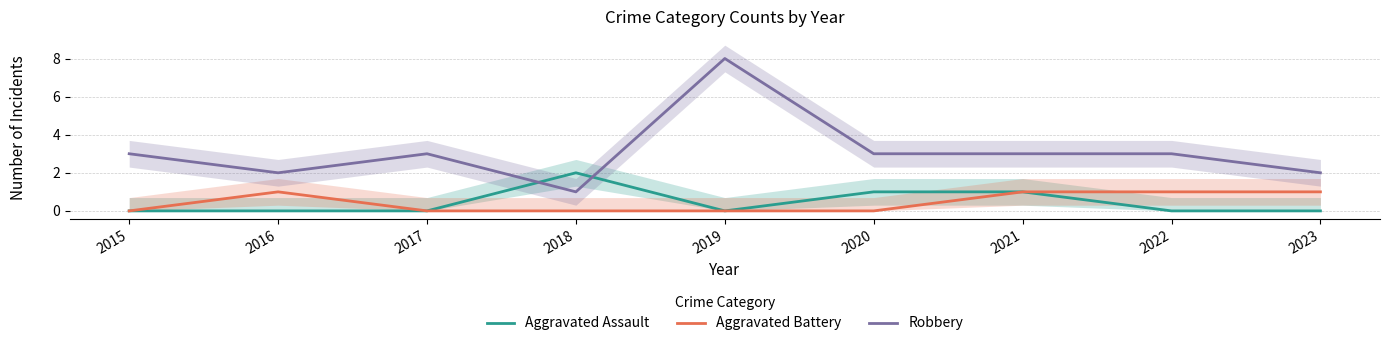

What is the total value across all series at 2021?

5